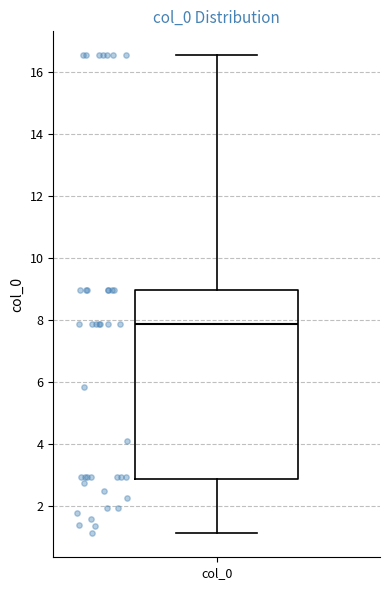

Where is the lower edge of the box for col_0 on the y-axis? The values are not printed on the chart, so give them approximately, as read against the axis.

2.8